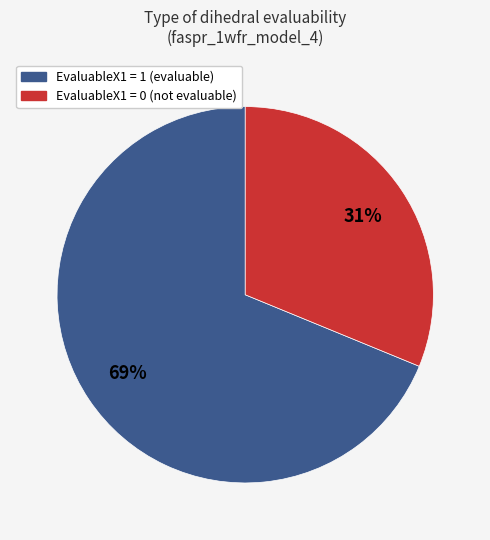

To the nearest percent, what is the difference between the largest and smallest slice percentages?

38%